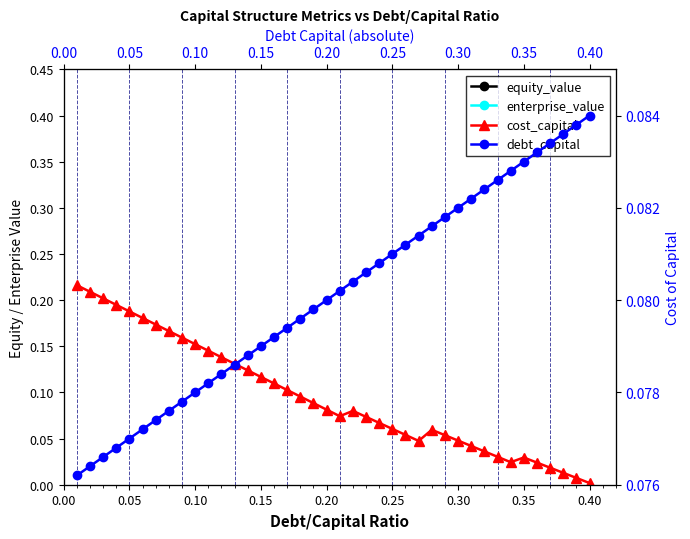

True or false: equity_value has more than 1 interior local peaks.

False